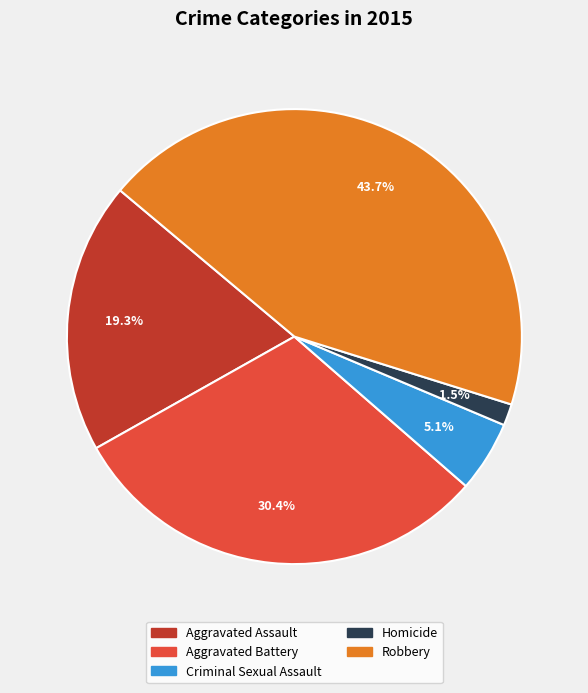

Count the number of slices in the pie.

5